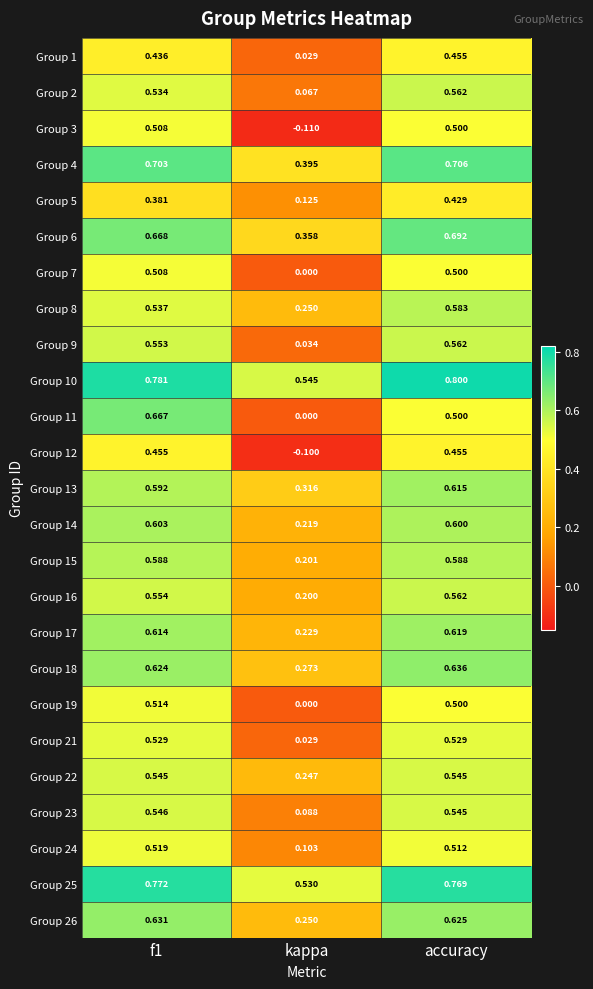

At which category is the sum across all series the highest?

accuracy